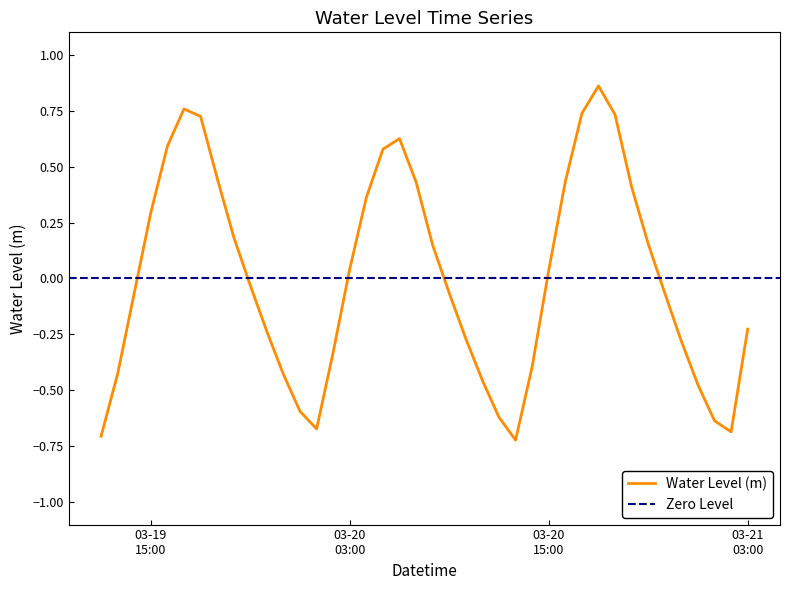

Is this an area chart (filled region under the line)?

No